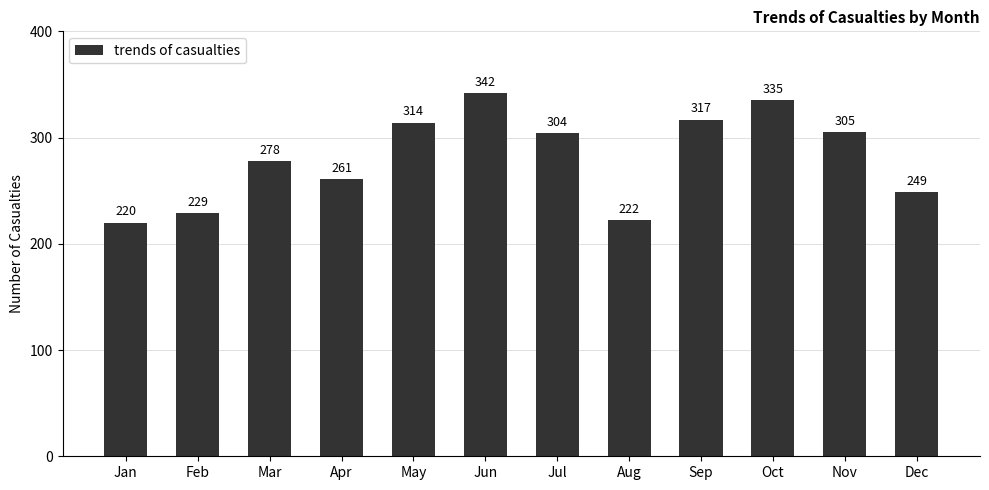

Which category has the lowest value across all series?

Jan